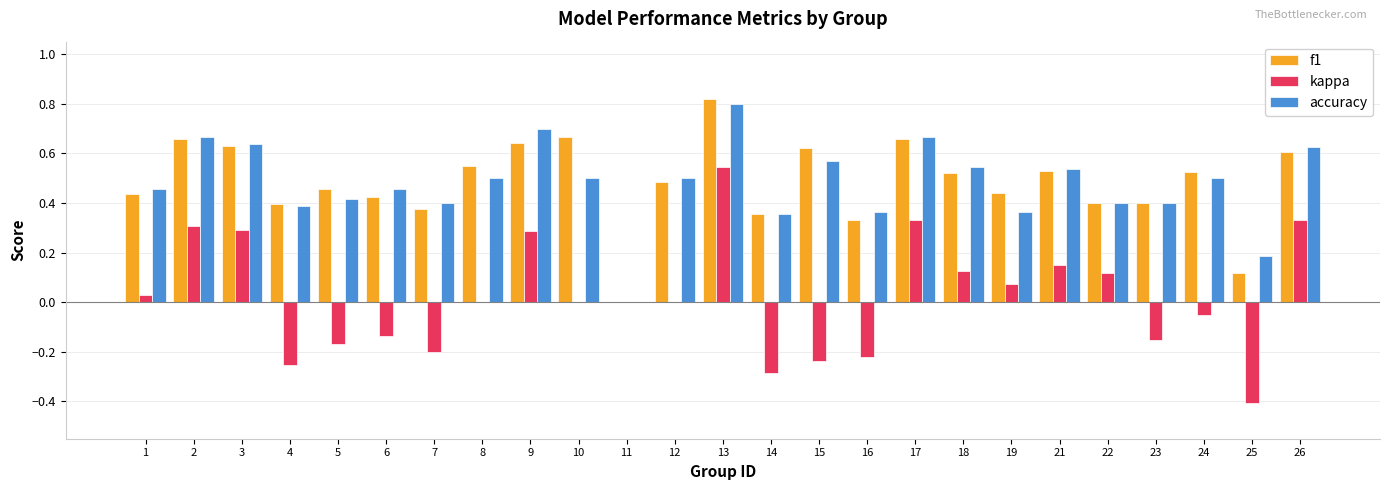

Which category has the highest value in the kappa series?

13